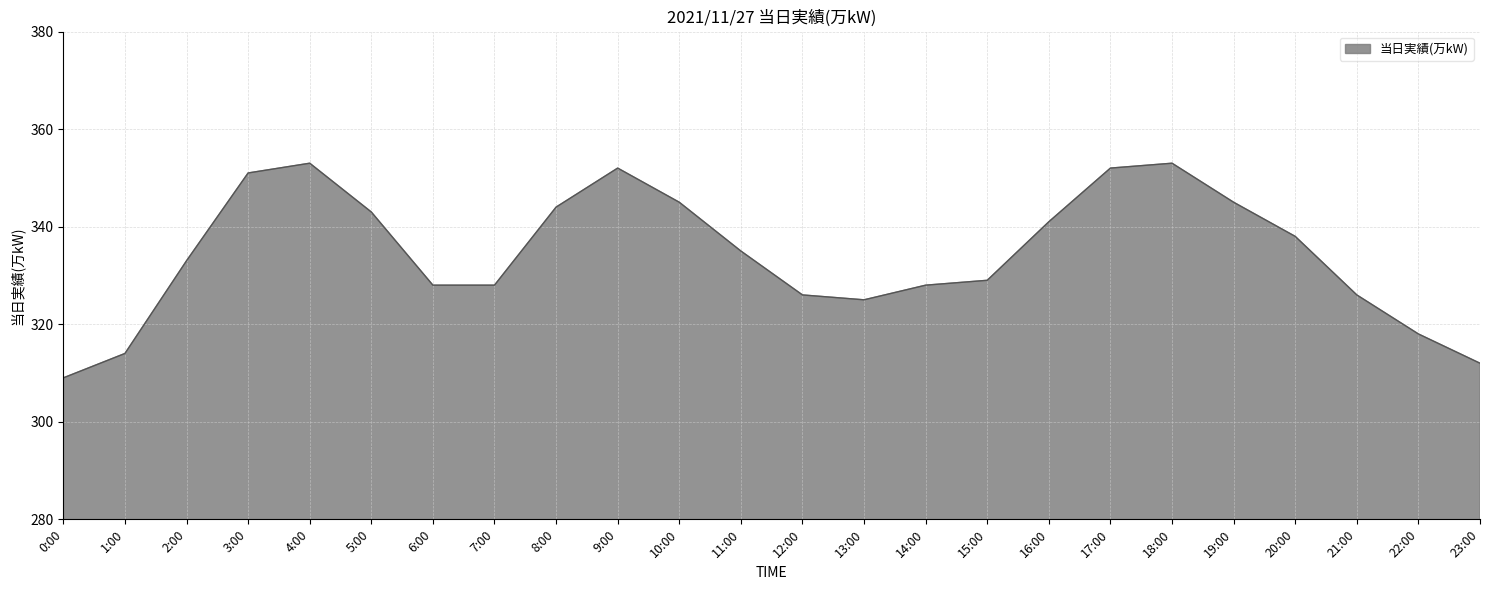

True or false: the data shows 353 at 18:00.

True